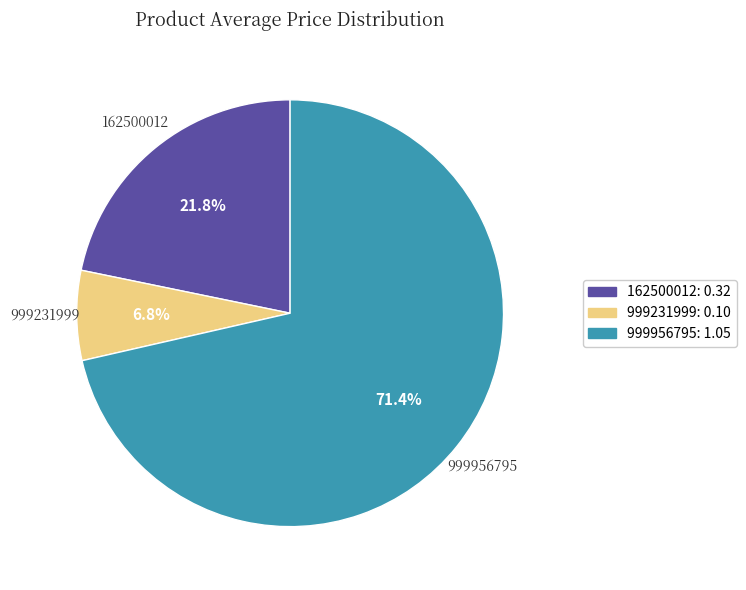

What portion of the pie excludes 162500012?

78.2%